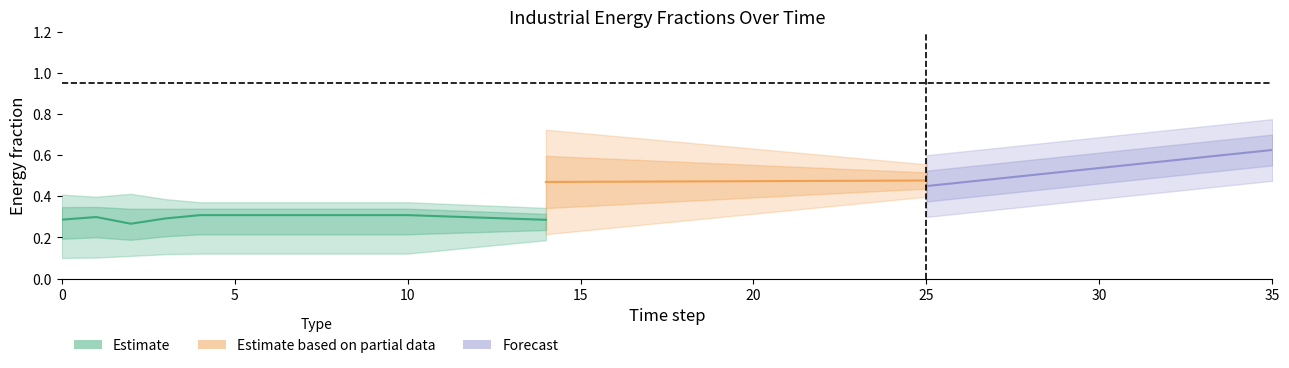

Is it true that metals_electricity equals 0.0 at 15?

False